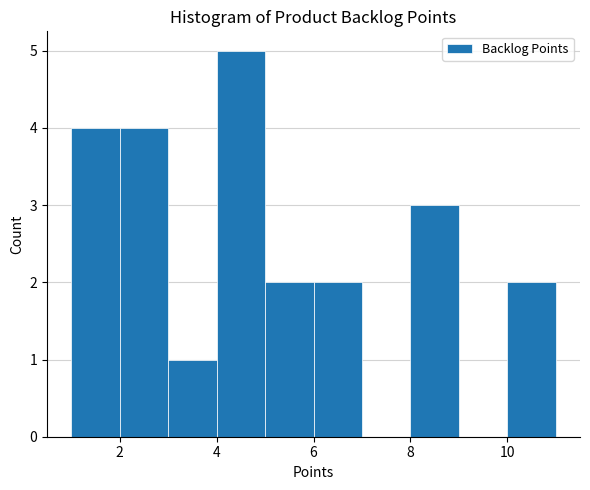

Reading left to right, list every bar in this chart as the range it spans on the x-axis followed by its height. The values are not printed on the chart, so give them approximately, as read against the axis.

1 to 2: 4
2 to 3: 4
3 to 4: 1
4 to 5: 5
5 to 6: 2
6 to 7: 2
7 to 8: 0
8 to 9: 3
9 to 10: 0
10 to 11: 2